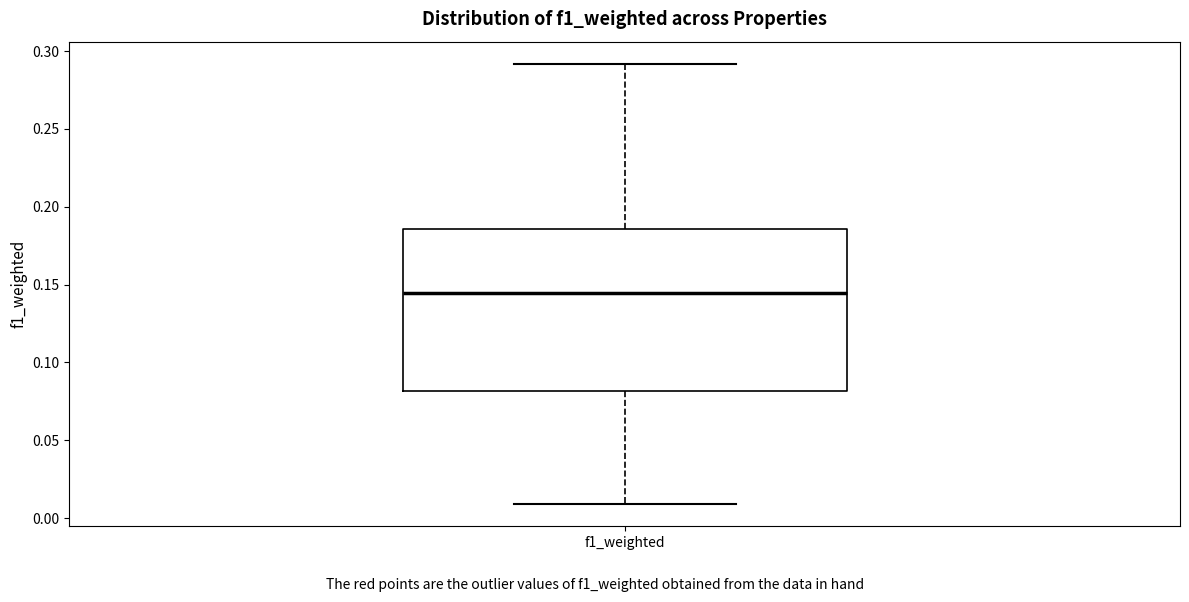

Read this box plot against the y-axis: the position of the median line, the range covered by the box, and the ends of both whiskers. The values are not printed on the chart, so give them approximately, as read against the axis.

median 0.145, box 0.080 to 0.185, whiskers 0.010 to 0.290